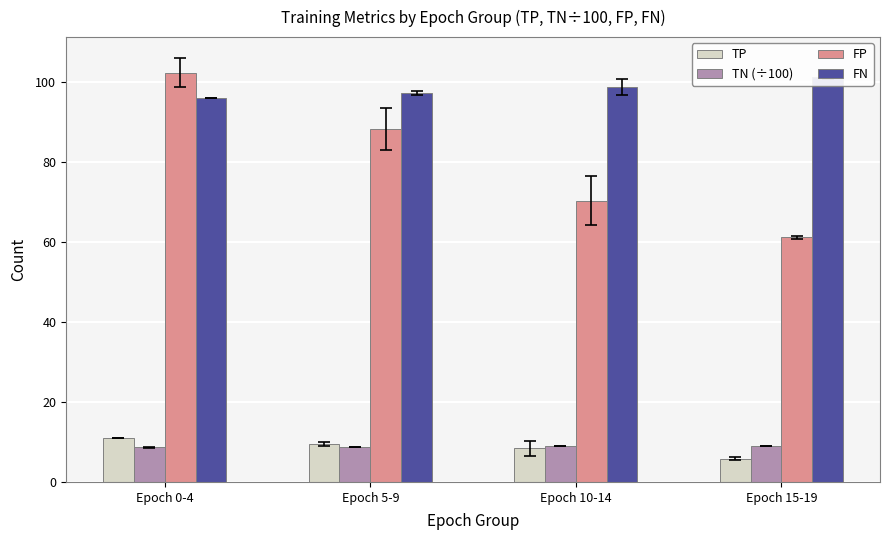

Count the number of categories in the chart.

4